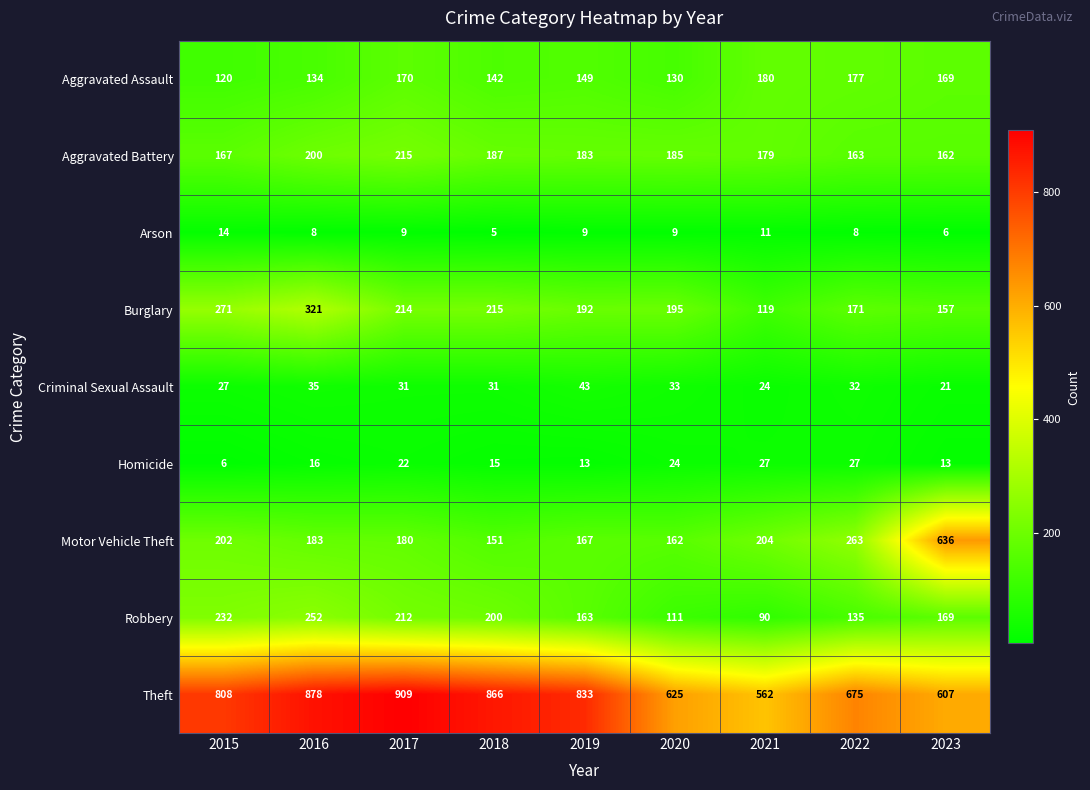

Which series has the largest total across all categories?

Theft